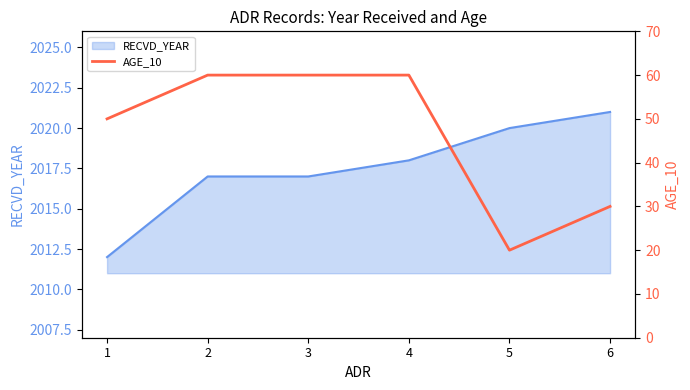

What is the minimum value for RECVD_YEAR?

2012